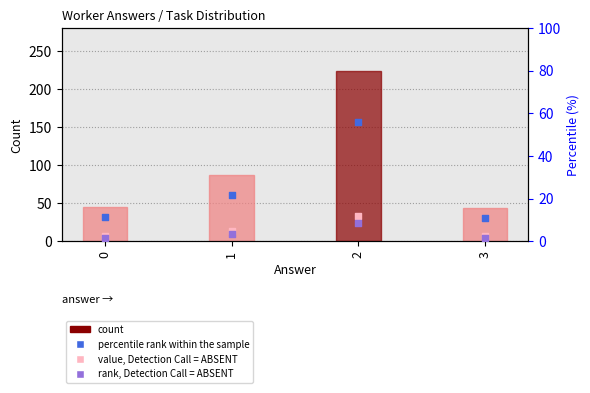

Which series has the widest spread of Y values?

count